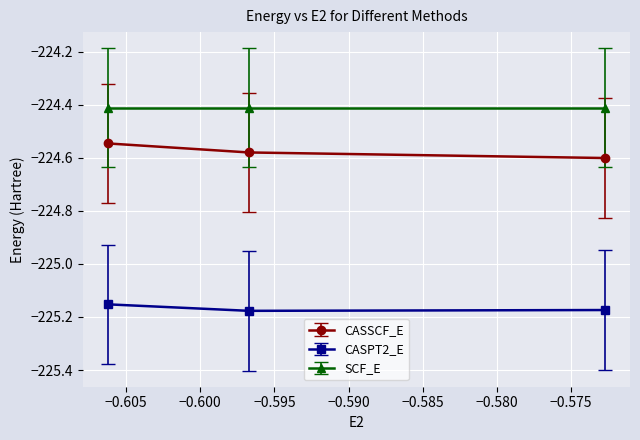

What is the average value of the CASPT2_E series?

-225.2